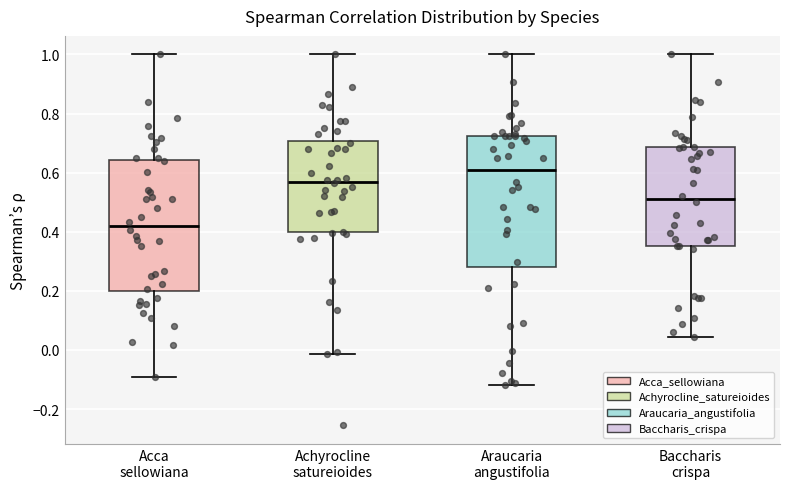

Reading left to right, transcribe this box plot: for each box, give where its median line is, the range the box spans, and where its two whiskers end, as read against the y-axis. The values are not printed on the chart, so give them approximately, as read against the axis.

Acca sellowiana: median 0.42, box 0.20 to 0.64, whiskers -0.10 to 1.00
Achyrocline satureioides: median 0.56, box 0.40 to 0.70, whiskers -0.02 to 1.00
Araucaria angustifolia: median 0.60, box 0.28 to 0.72, whiskers -0.12 to 1.00
Baccharis crispa: median 0.50, box 0.36 to 0.68, whiskers 0.04 to 1.00